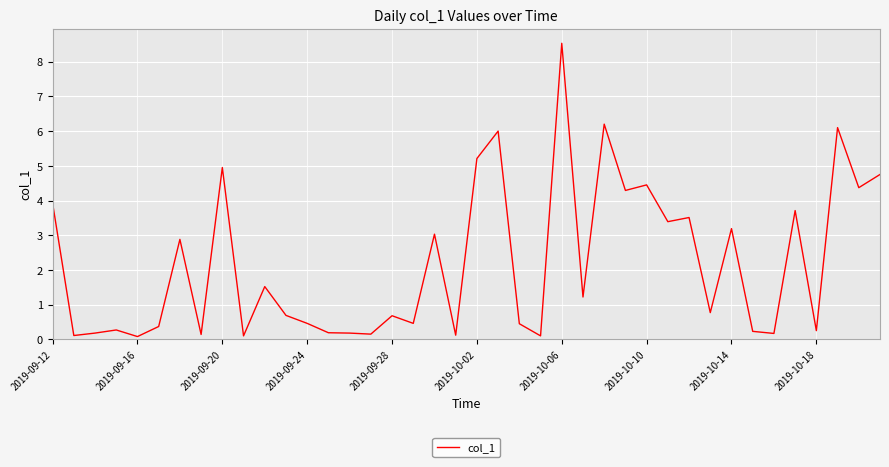

What is the maximum value shown in the chart?

8.5